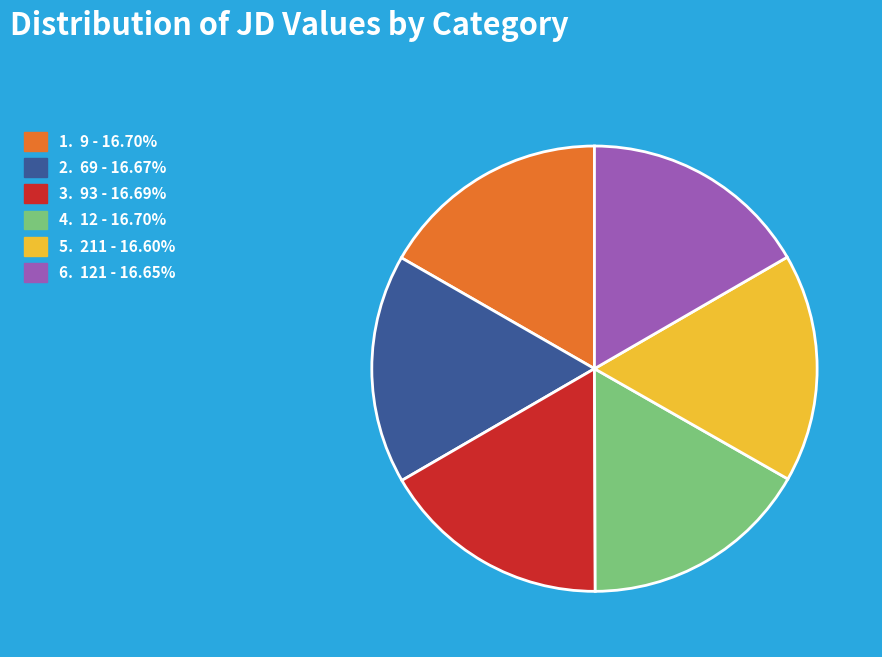

Is there any slice that represents more than half of the pie?

No